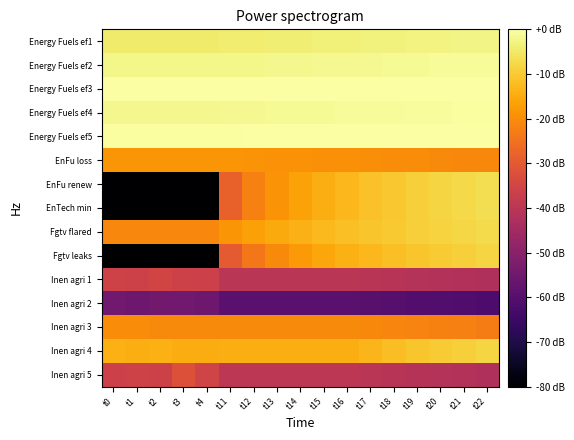

How many data points does each series have?

17